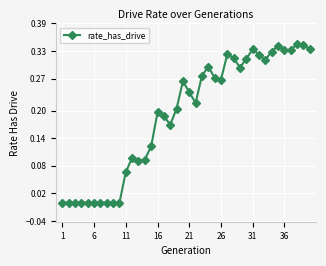

True or false: the data has more than 1 interior local peaks.

True